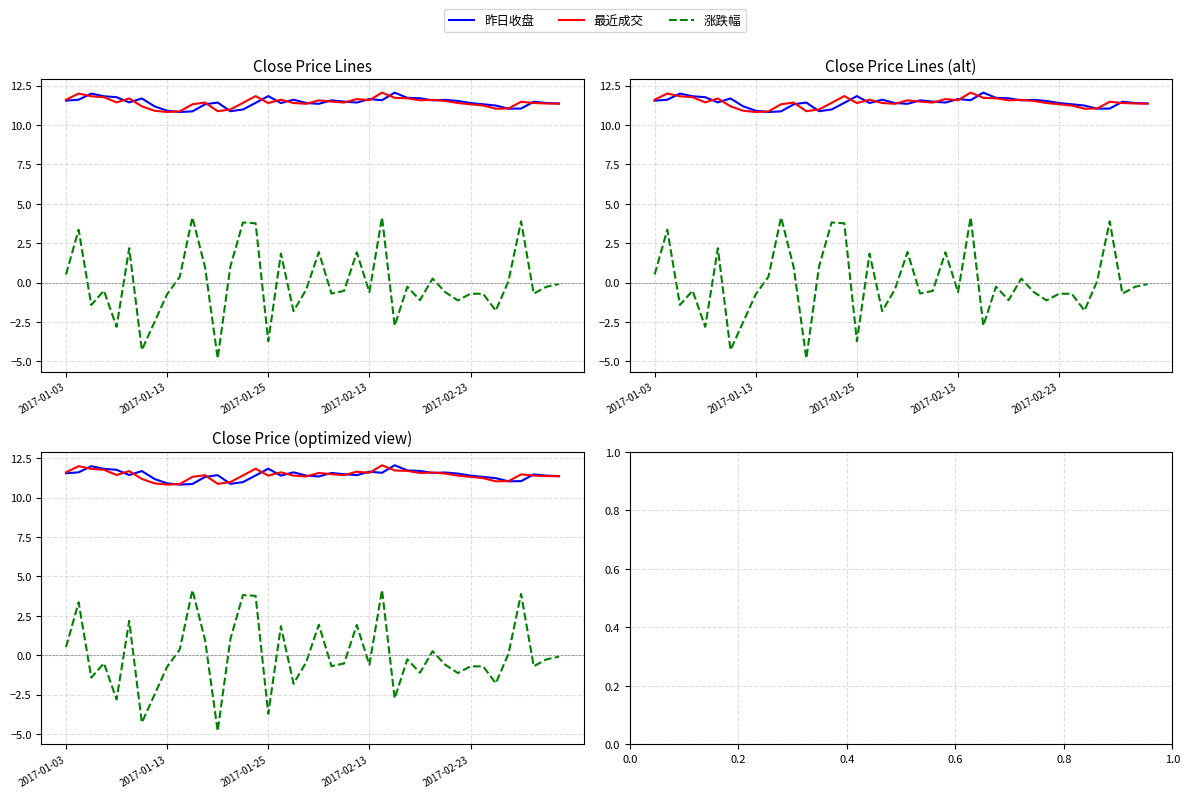

True or false: 最近成交 and 涨跌幅 cross at least once.

False